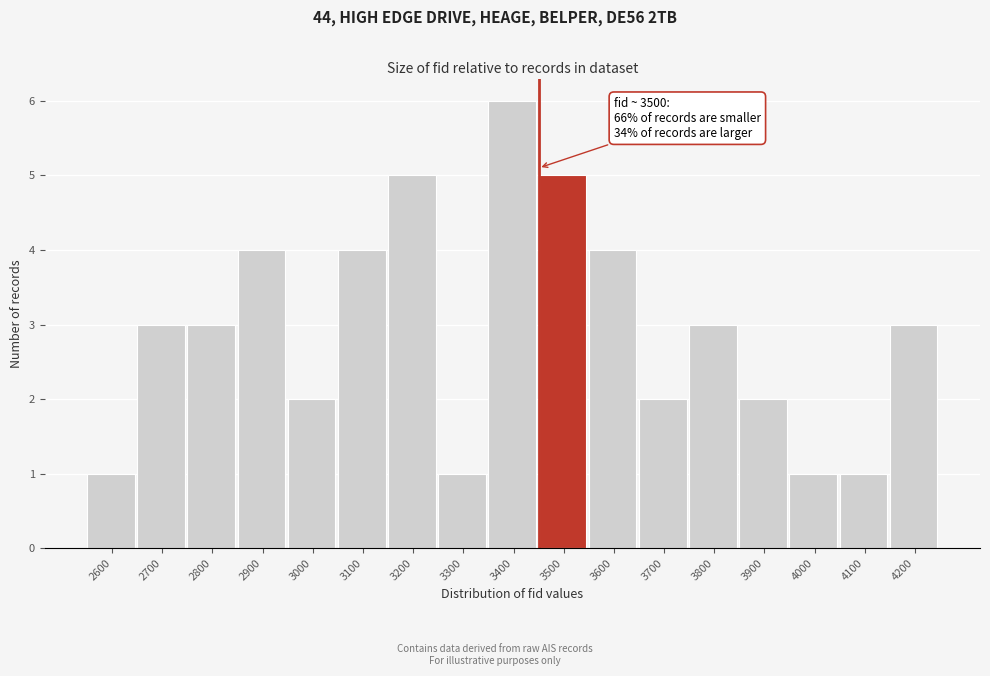

Reading right to left, transcribe all the data shown in this chart.

4200=3	4100=1	4000=1	3900=2	3800=3	3700=2	3600=4	3500=5	3400=6	3300=1	3200=5	3100=4	3000=2	2900=4	2800=3	2700=3	2600=1